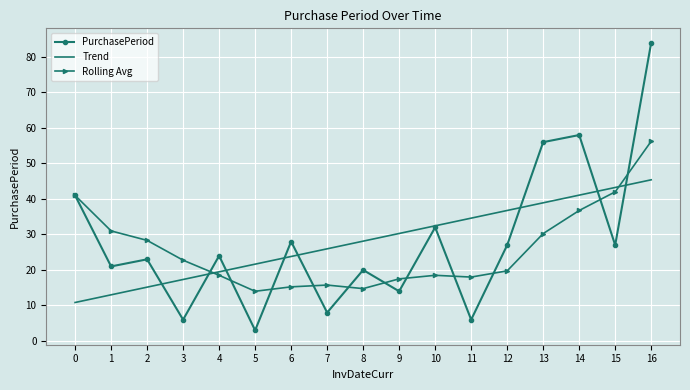

Rank the series at 11 from highest to lowest value.

Trend, Rolling Avg, PurchasePeriod